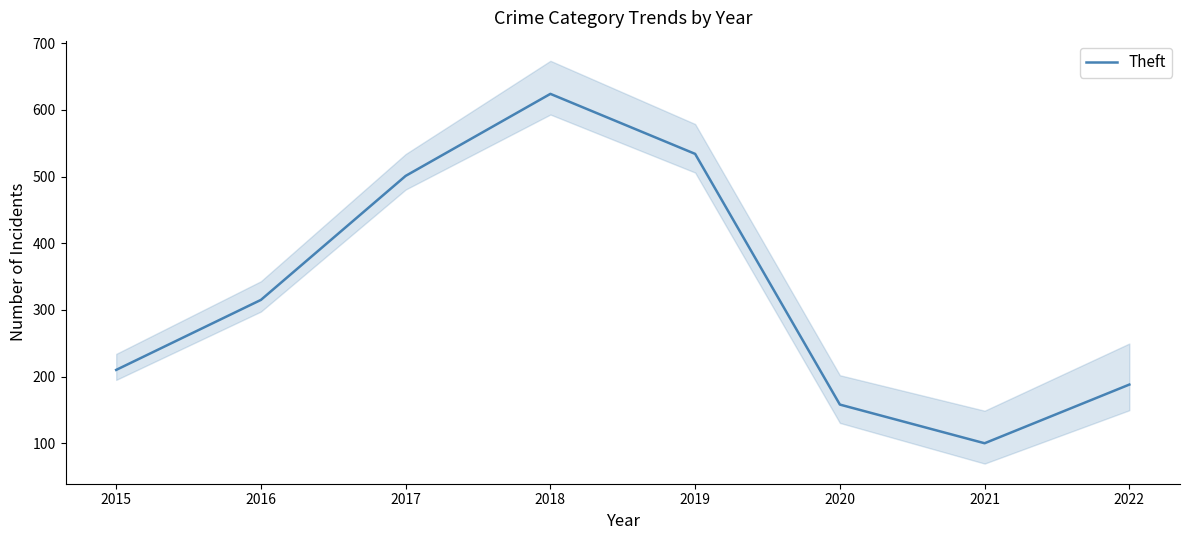

What is the difference between the values at 2020 and 2021?

58